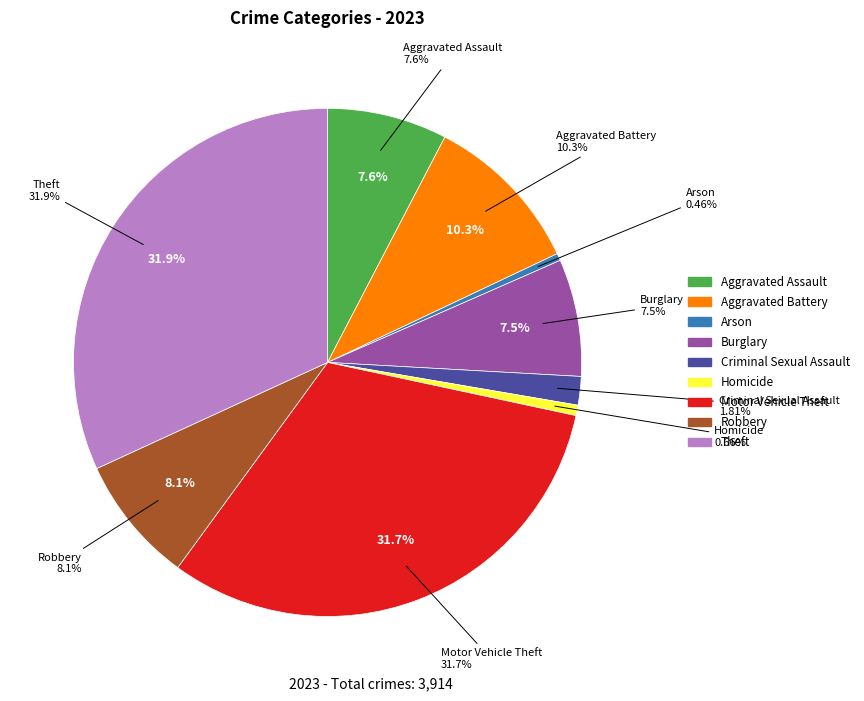

Is it true that Homicide is 11% of the pie?

False